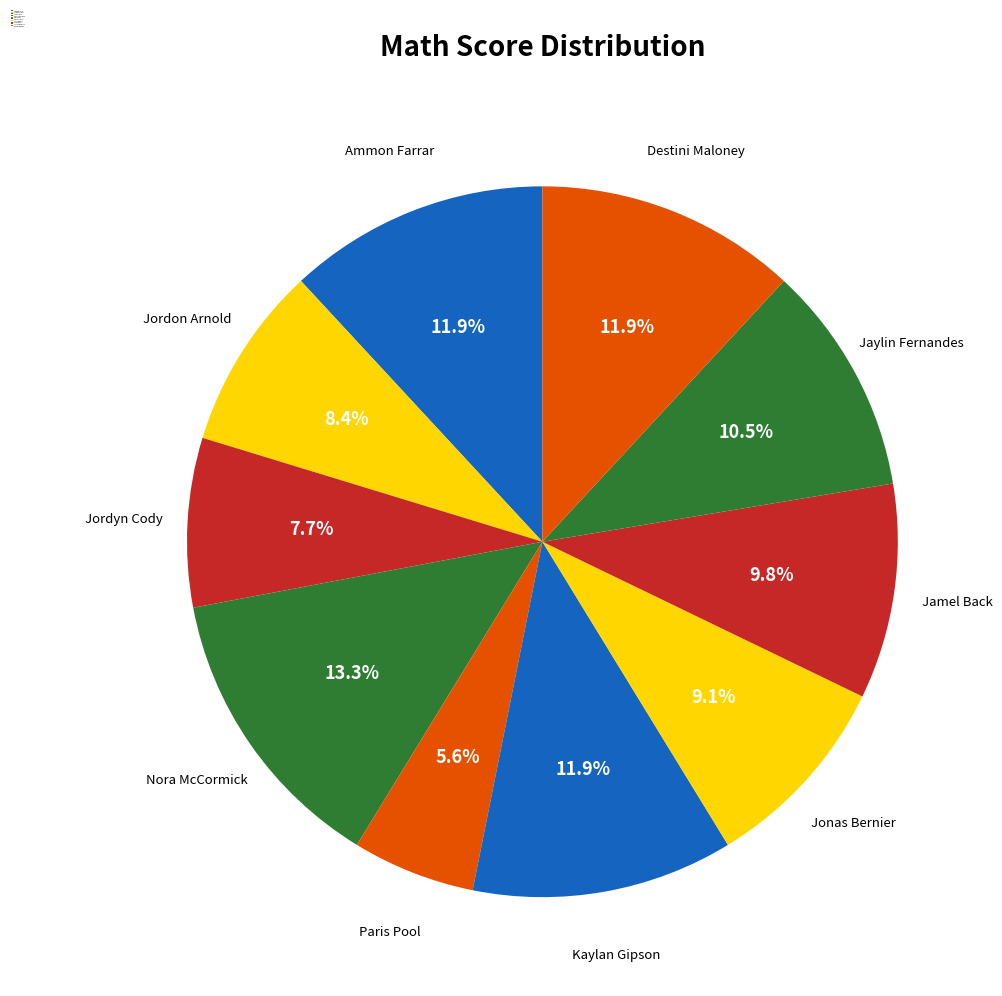

To the nearest percent, what is the difference between the largest and smallest slice percentages?

8%